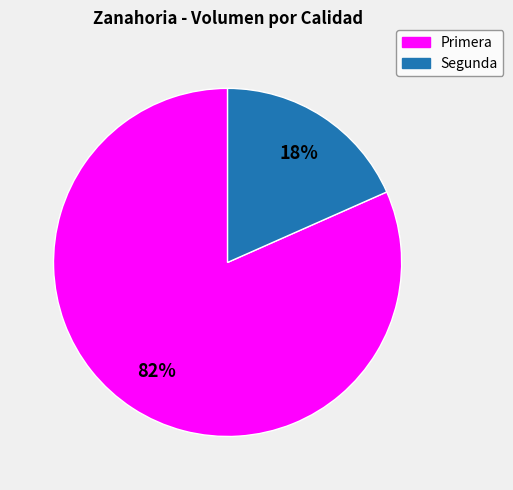

Does Segunda account for over 50% of the chart?

No